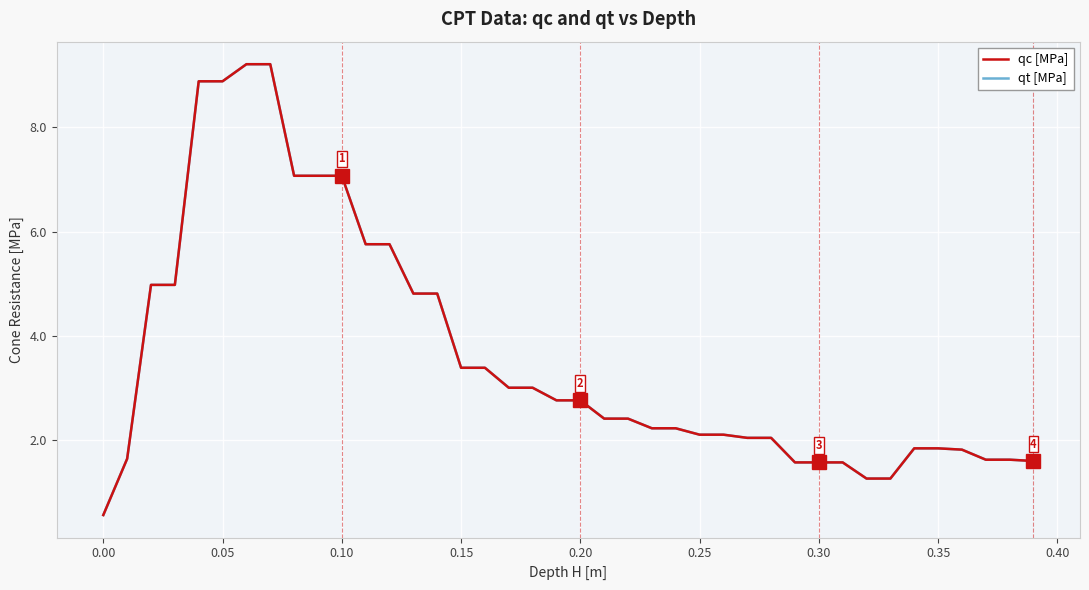

What is the greatest value displayed?

9.2